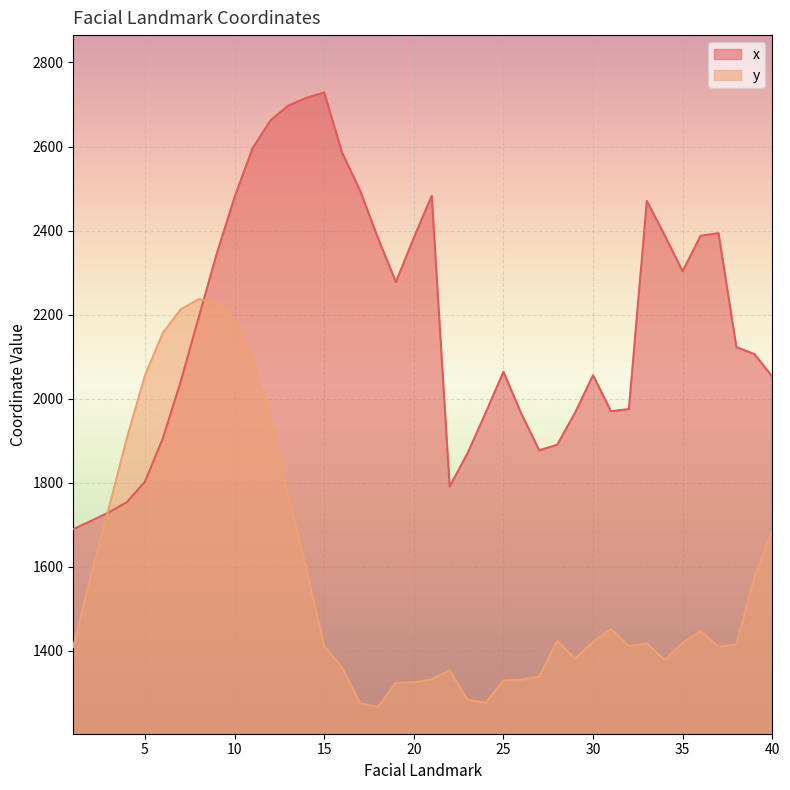

At which label is y closest to 1751?

3